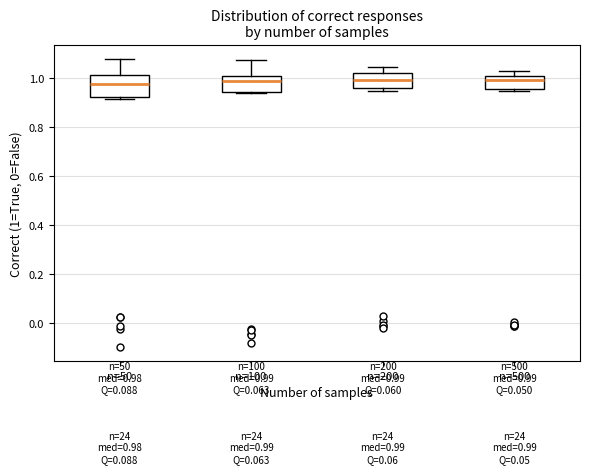

Comparing the boxes themselves (not the whiskers), which one is the tallest?

n=50